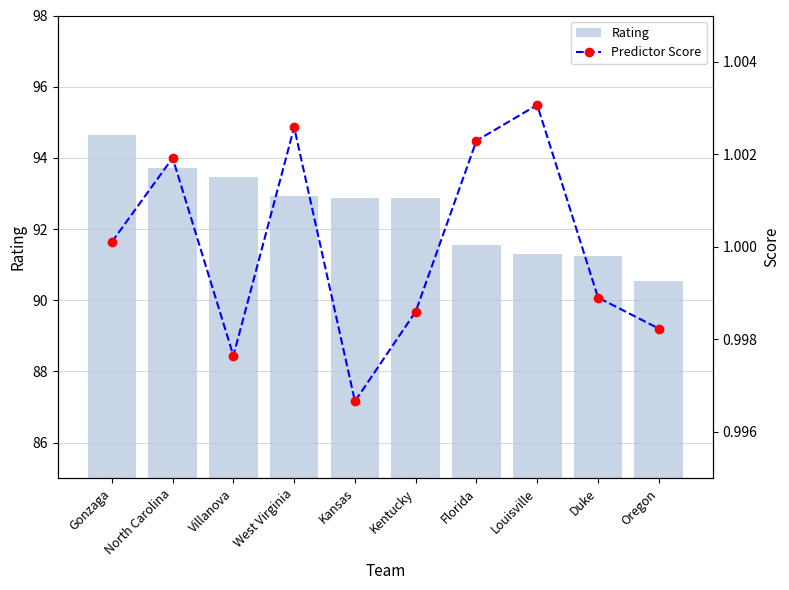

What position from the right is Kentucky?

5